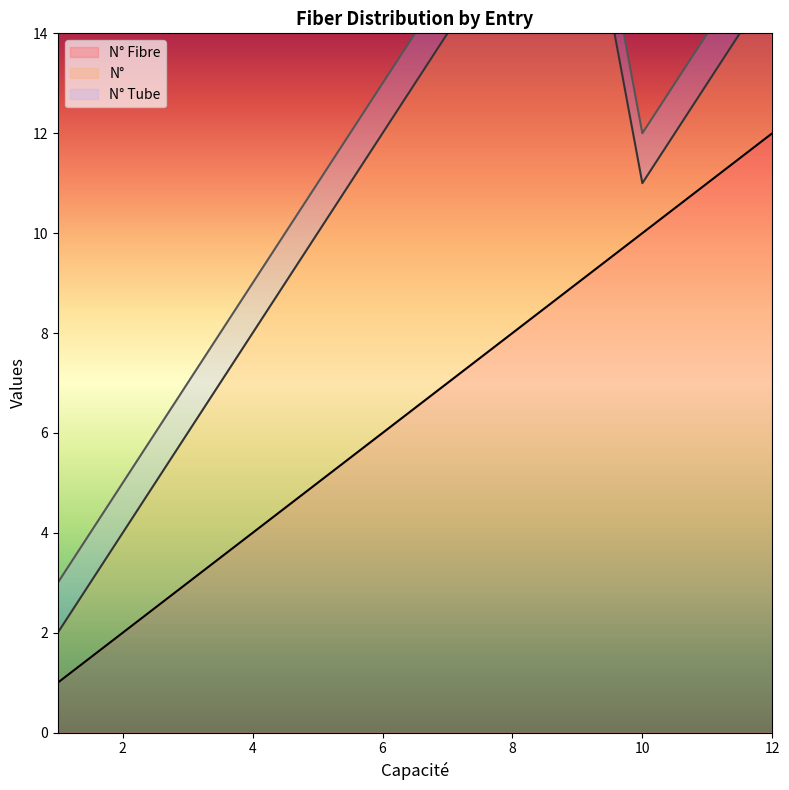

True or false: N° Fibre has a value of 14 at 9.

False